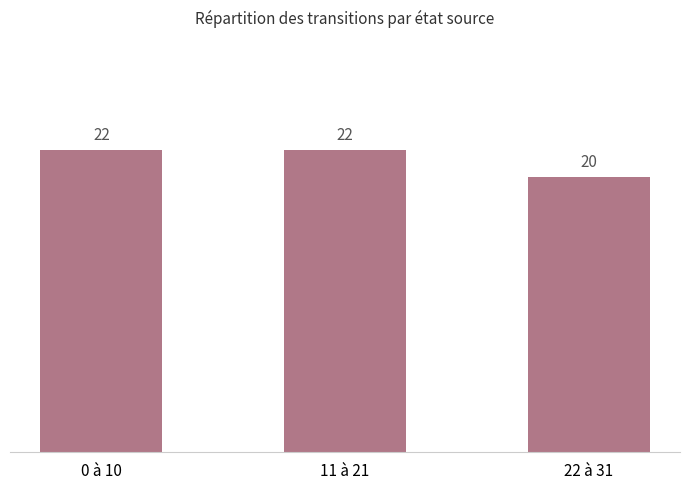

The chart shows a value of 22 at 11 à 21. True or false?

True